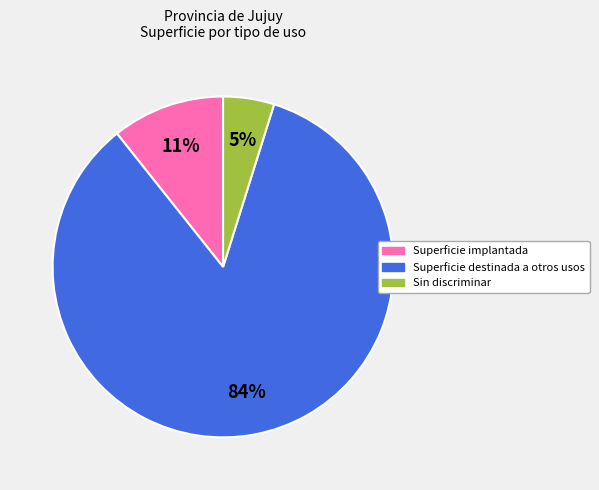

Rank the categories by value from lowest to highest.

Sin discriminar, Superficie implantada, Superficie destinada a otros usos